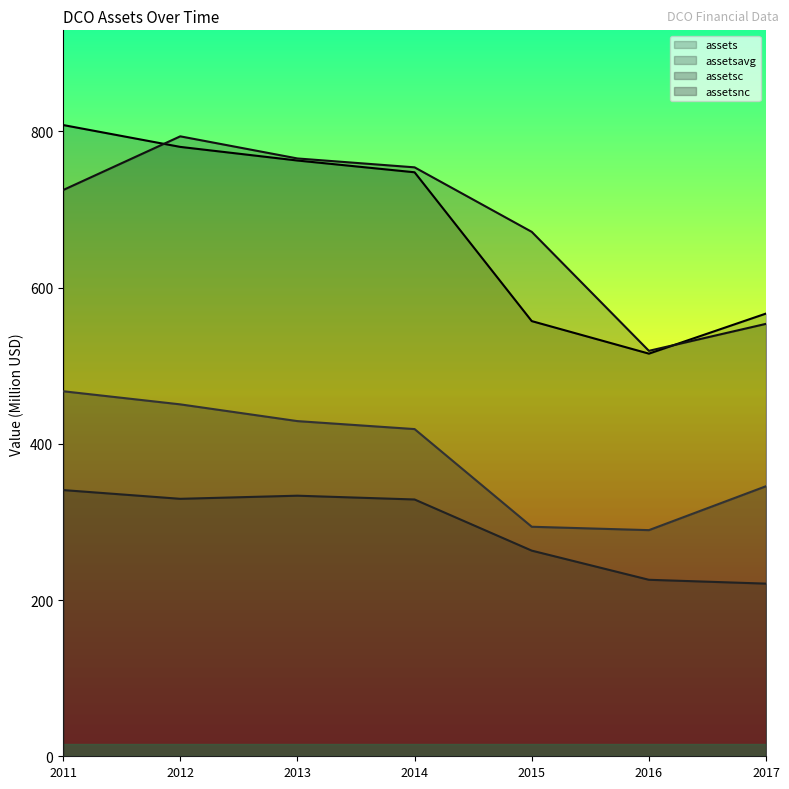

Which series has the largest range (max minus min)?

assets